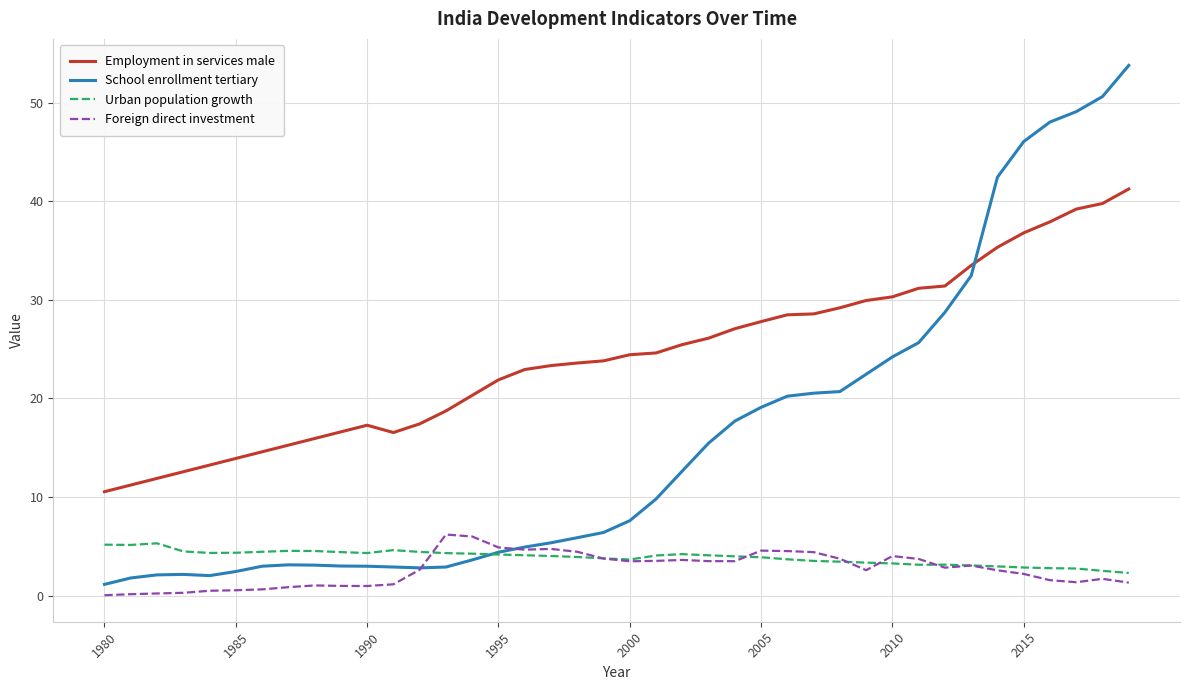

True or false: School enrollment tertiary has more than 0 points higher than both neighbors.

True